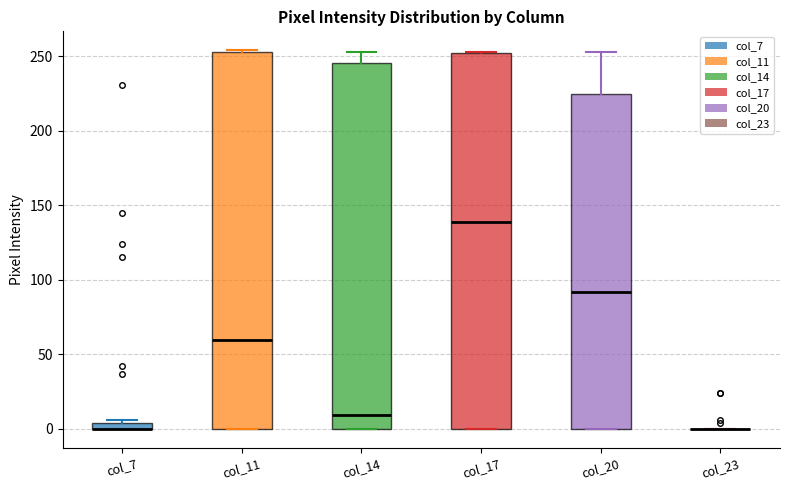

Where does the median line of the box for col_14 sit on the y-axis? The values are not printed on the chart, so give them approximately, as read against the axis.

10